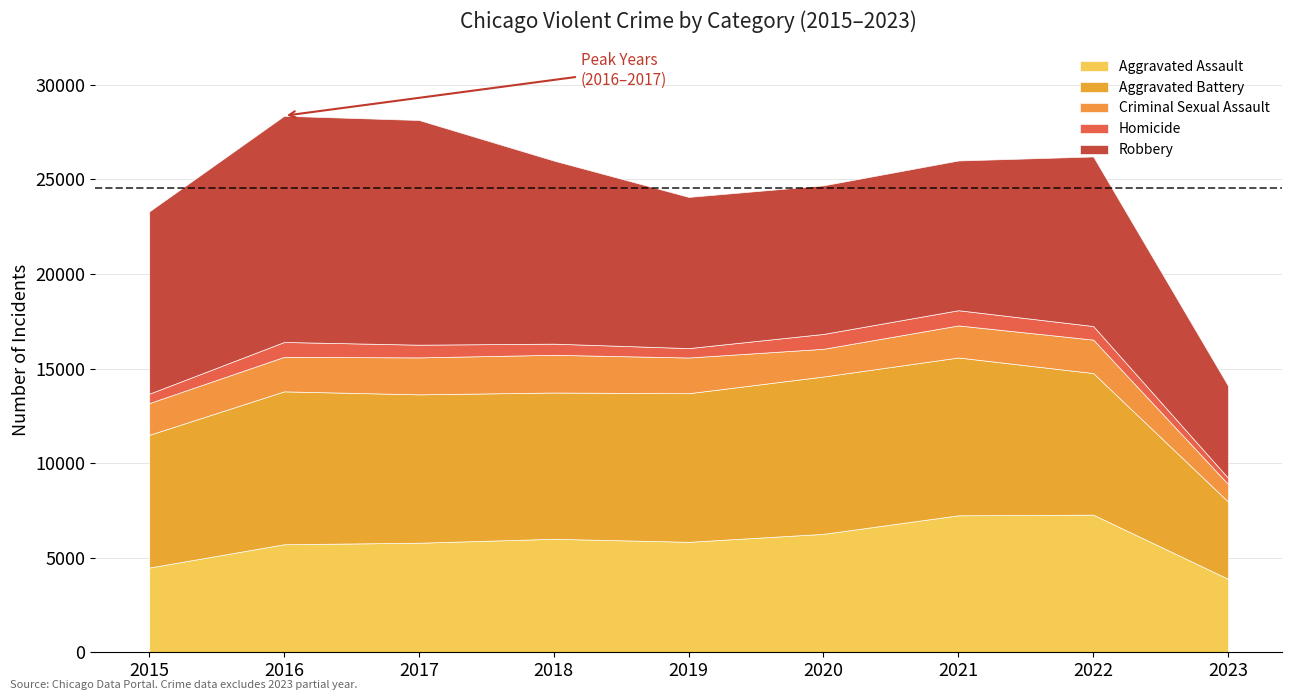

What are all the series names shown in the legend?

Aggravated Assault, Aggravated Battery, Criminal Sexual Assault, Homicide, Robbery